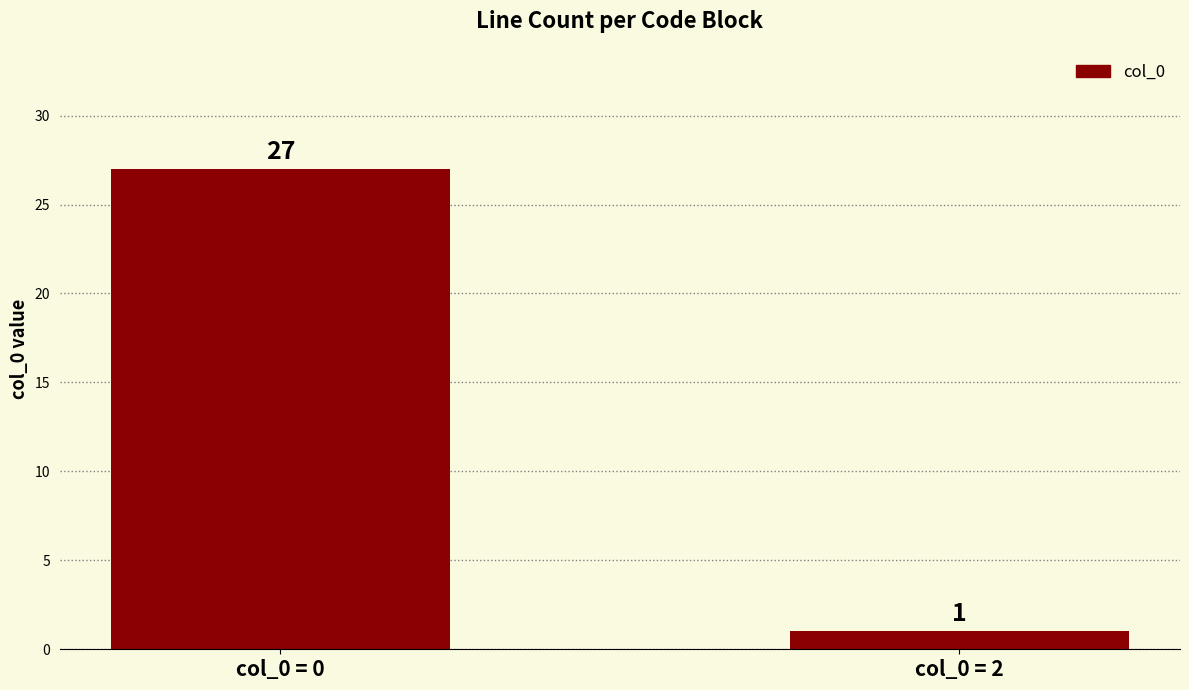

Are the bars grouped side by side (vs. stacked)?

No